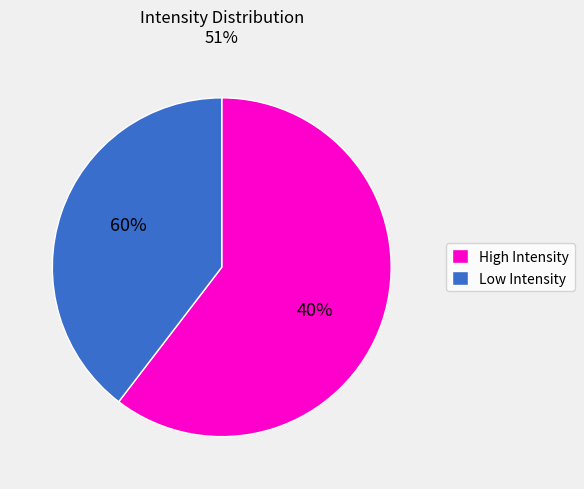

Is it true that 1701576374 is 1% of the pie?

False